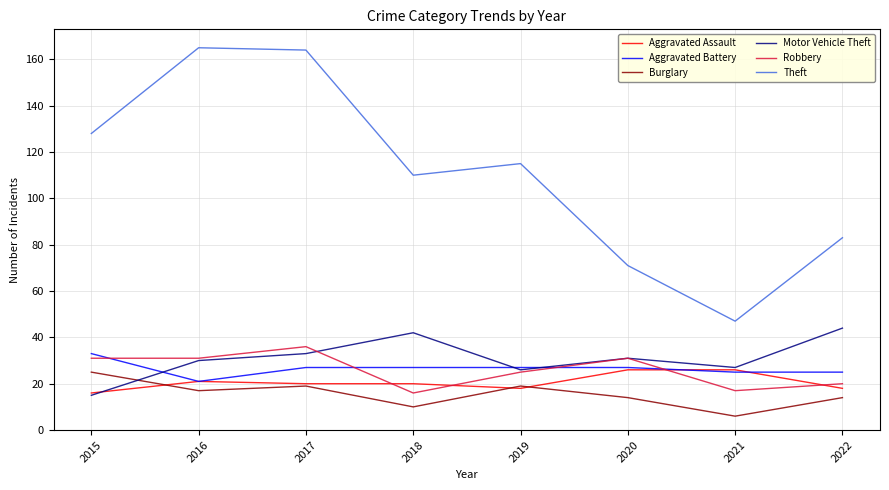

True or false: Aggravated Assault and Robbery cross at least once.

True